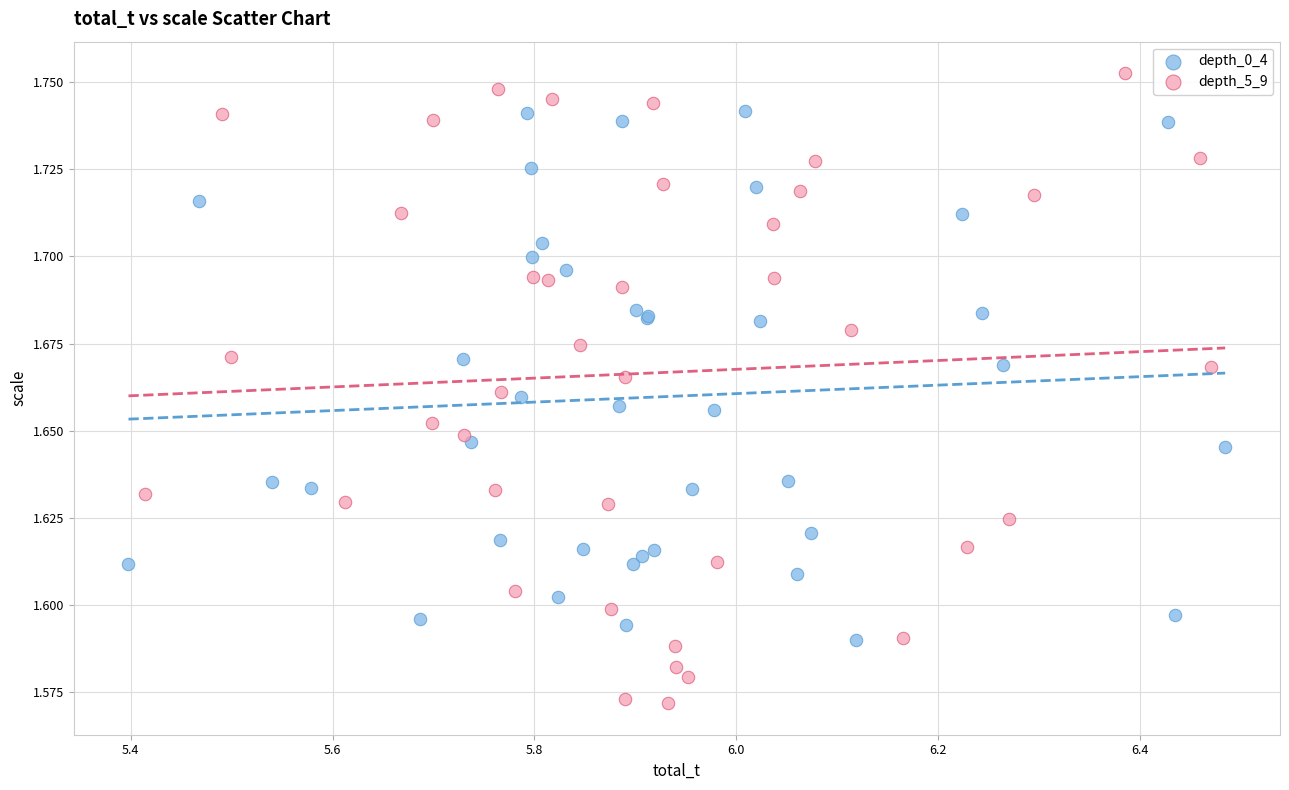

What are all the series names shown in the legend?

depth_0_4, depth_5_9